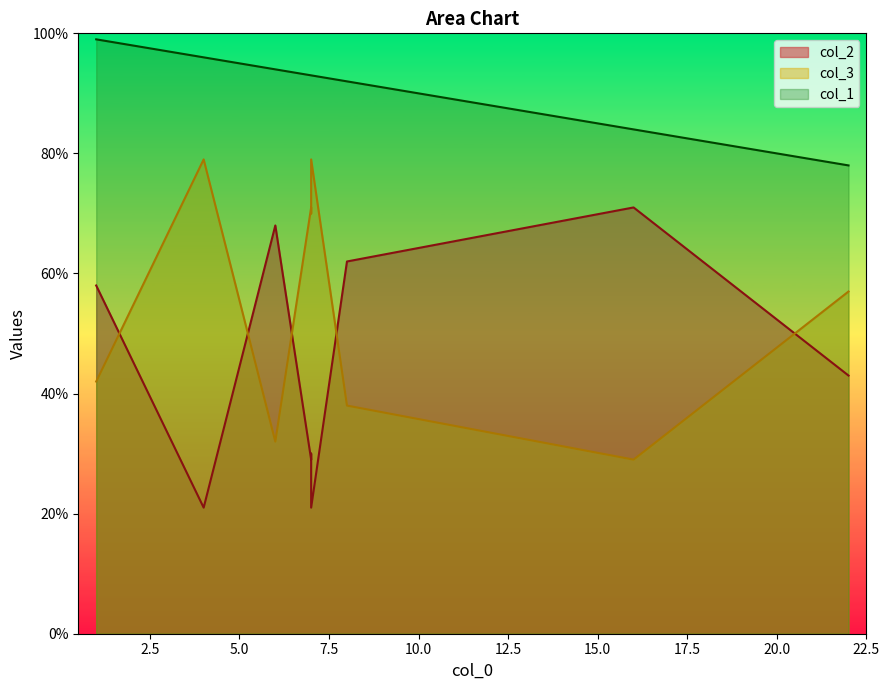

Is the value of col_2 at 6 greater than the value of col_1 at 16?

No